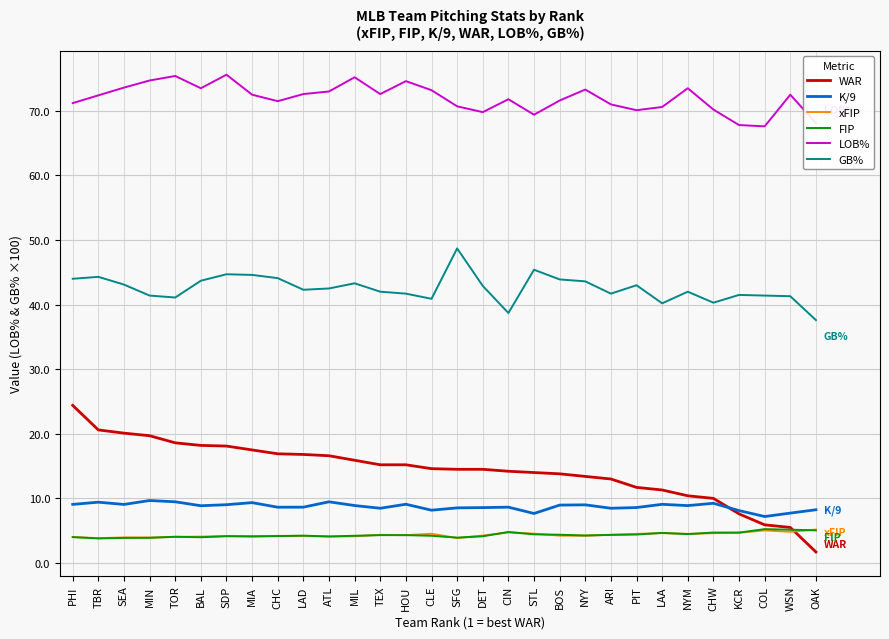

What is the total value across all series at MIA?

152.1